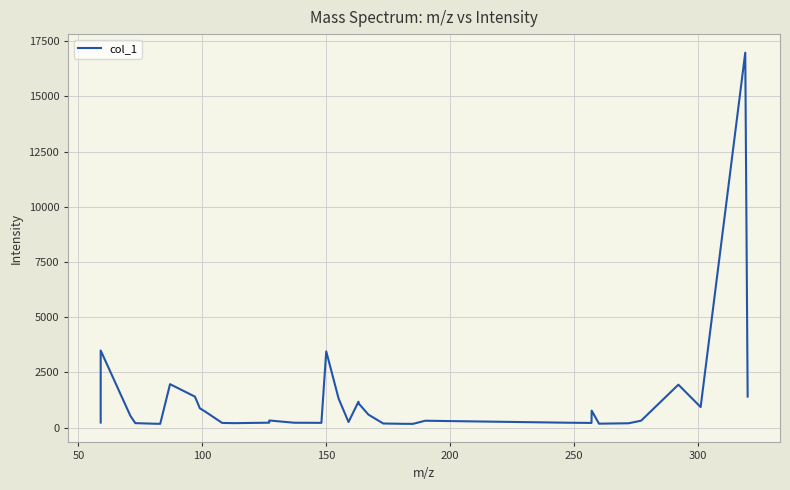

What is the greatest value displayed?

16979.5